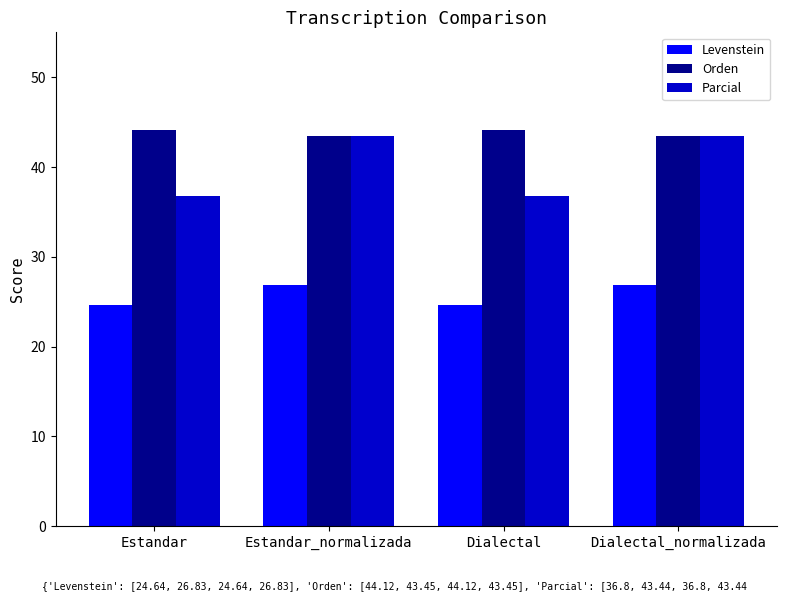

What is the maximum value for Parcial?

43.4